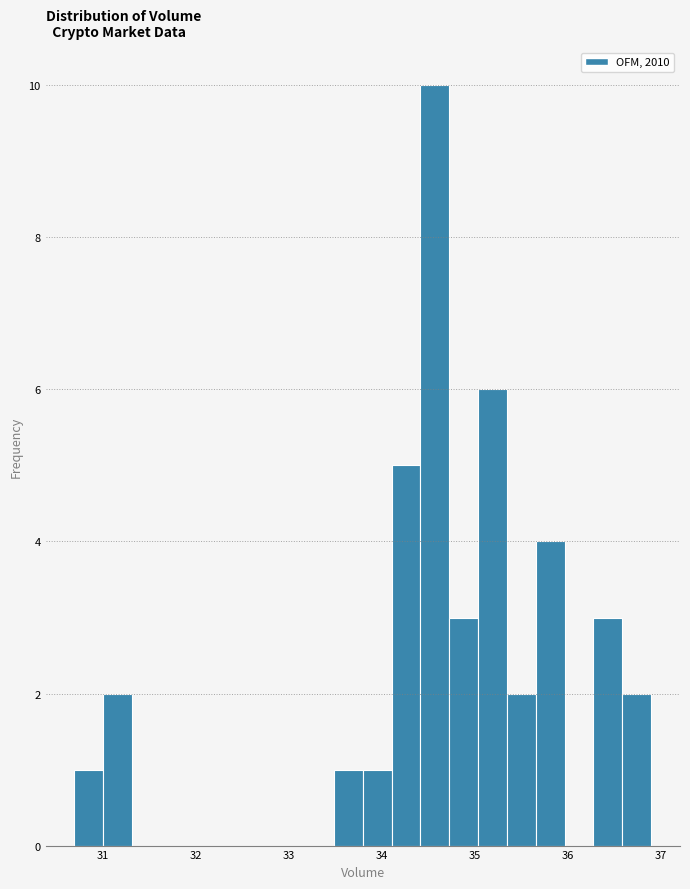

Read against the x-axis, roughly where is the centre of the tallest bar?

34.6